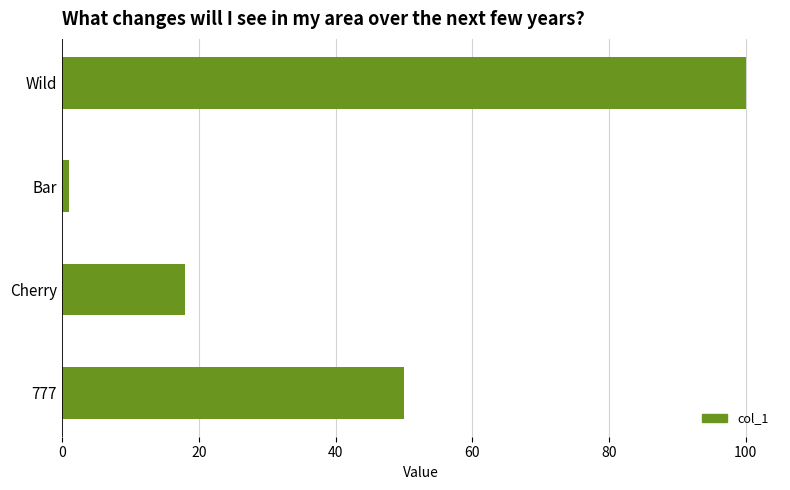

Is it true that the value at 777 is 79?

False